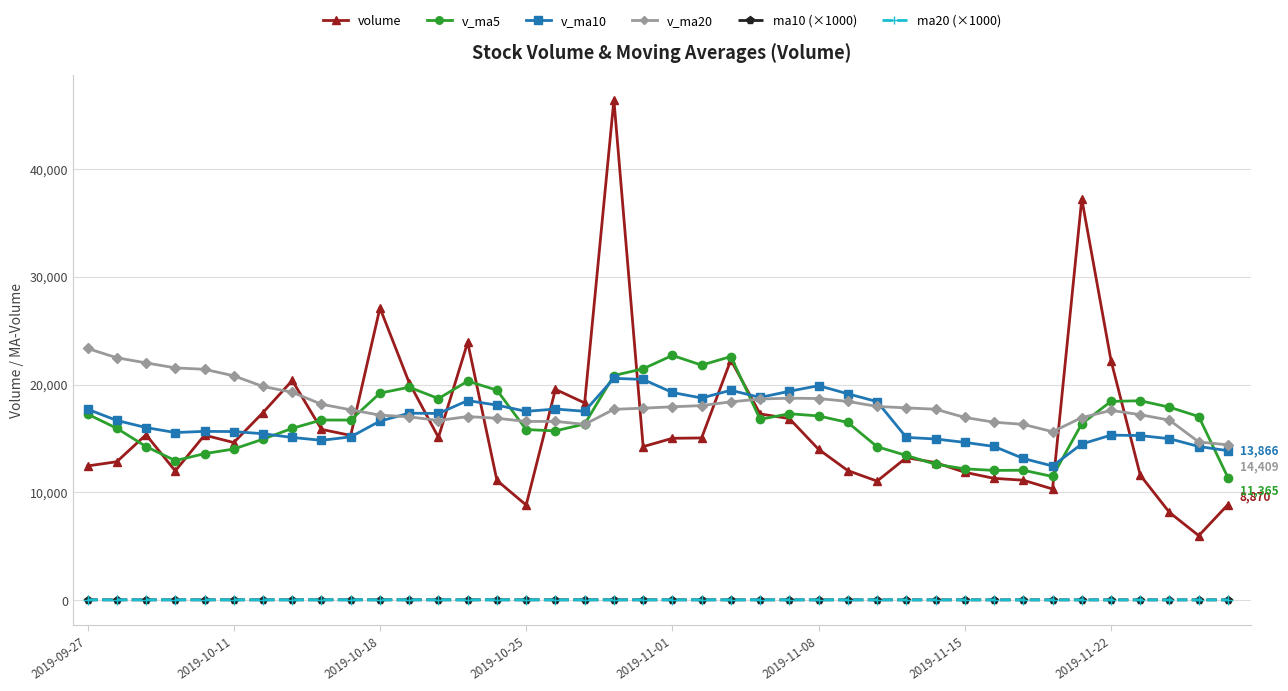

What is the highest value of the volume series?

46400.8